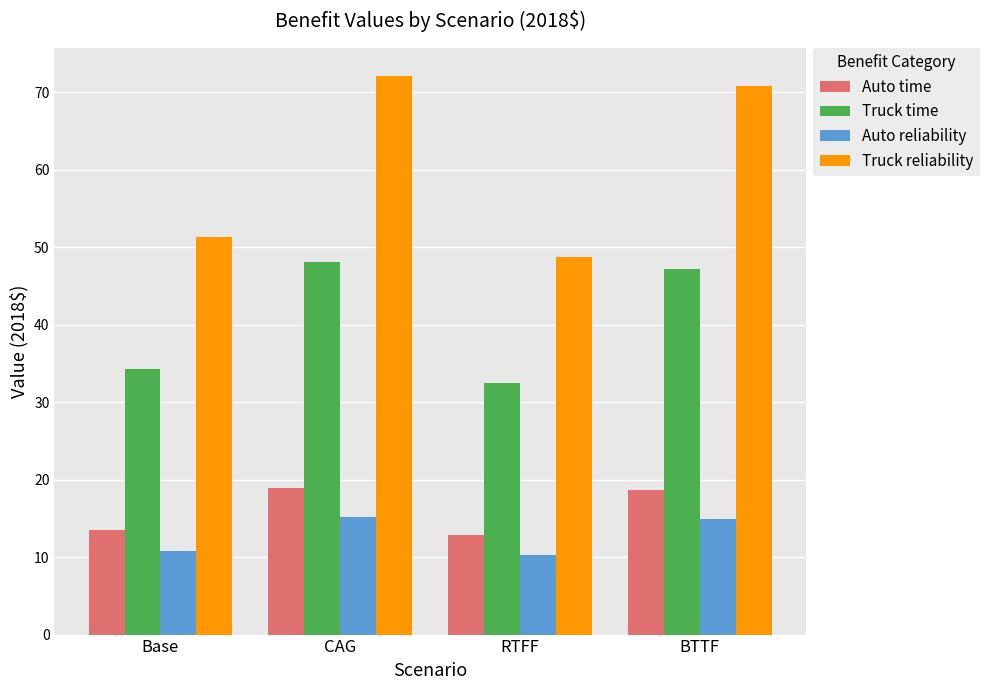

Read the Auto reliability value at Base.

10.8